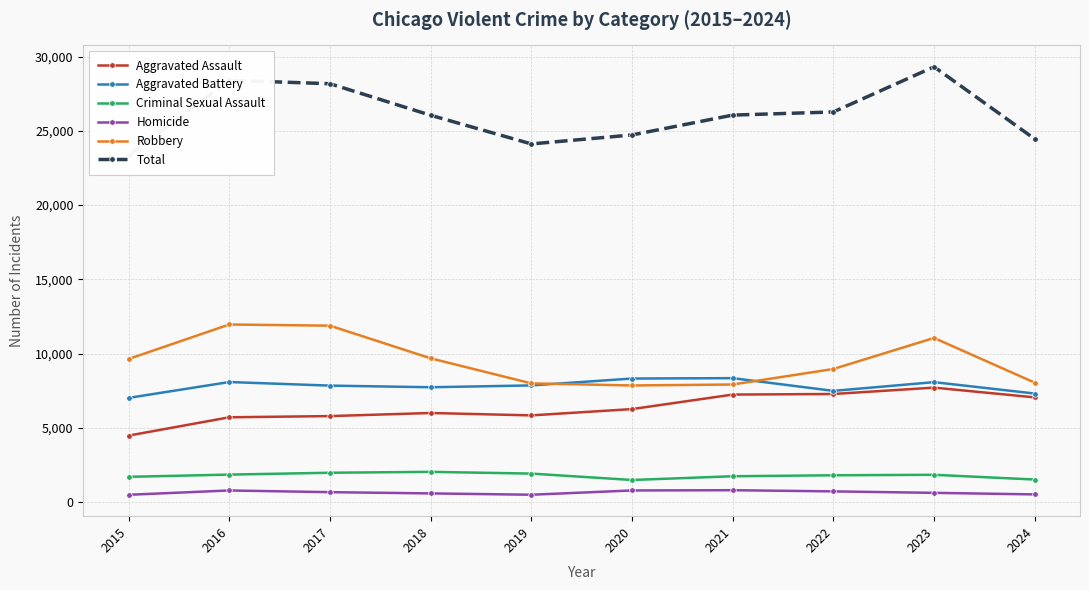

At which label does Total reach its peak?

2023